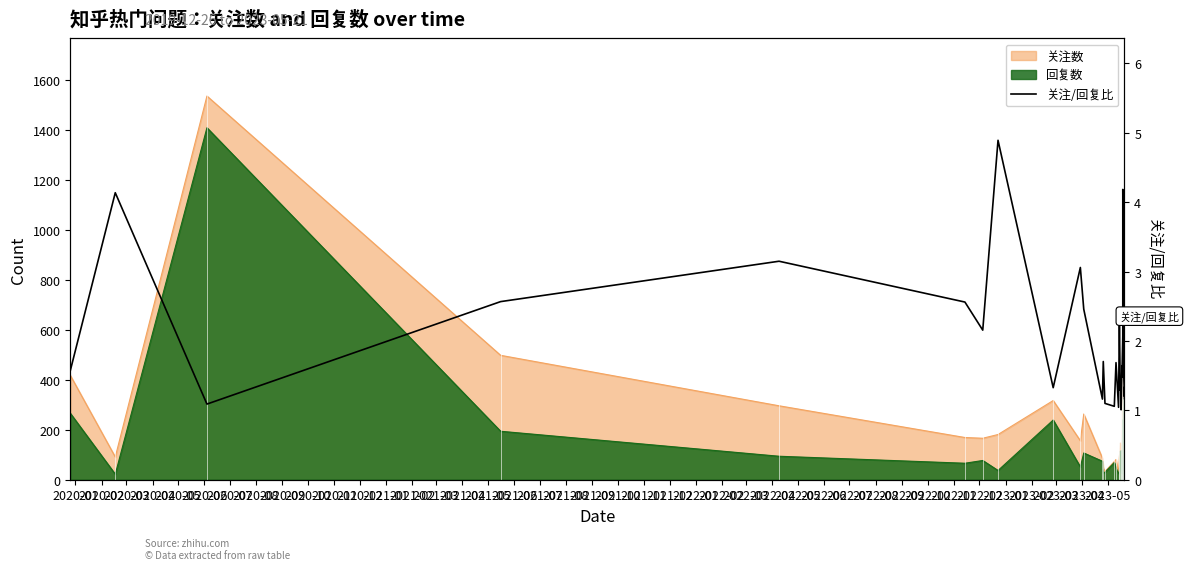

What is the difference between the values at 2020-07 and 2021-08?

0.7